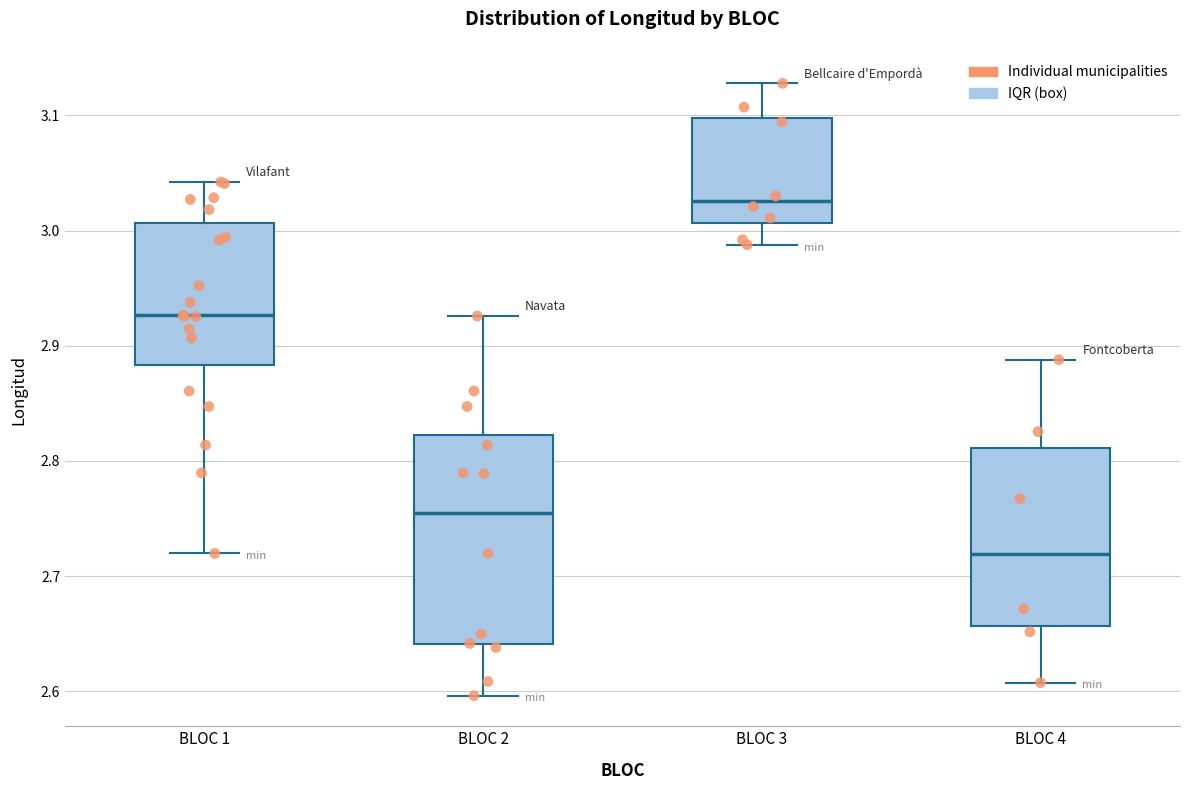

Which box has the highest median line?

BLOC 3